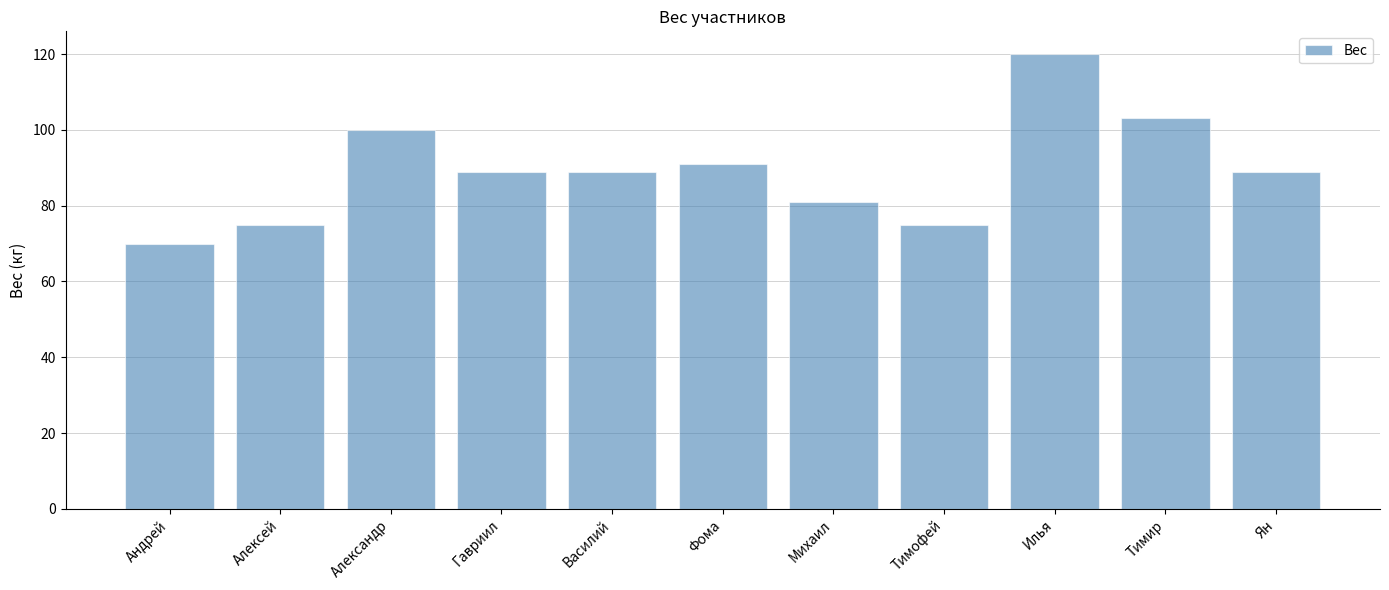

Which category has the lowest value across all series?

Андрей